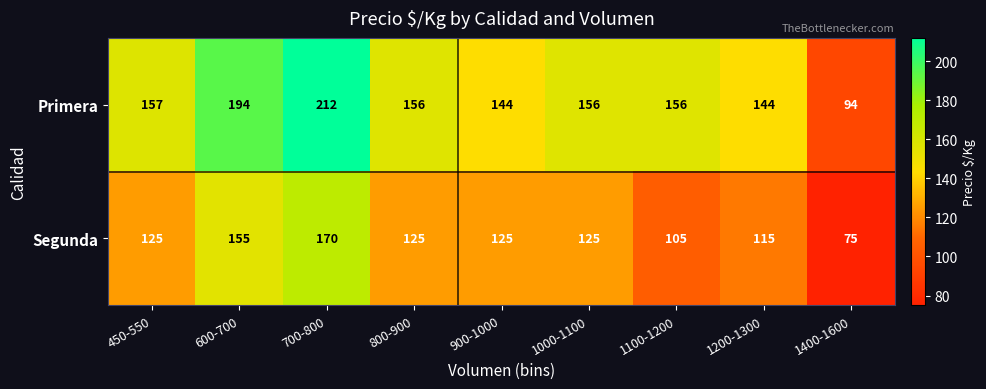

Which series has the largest total across all categories?

Primera